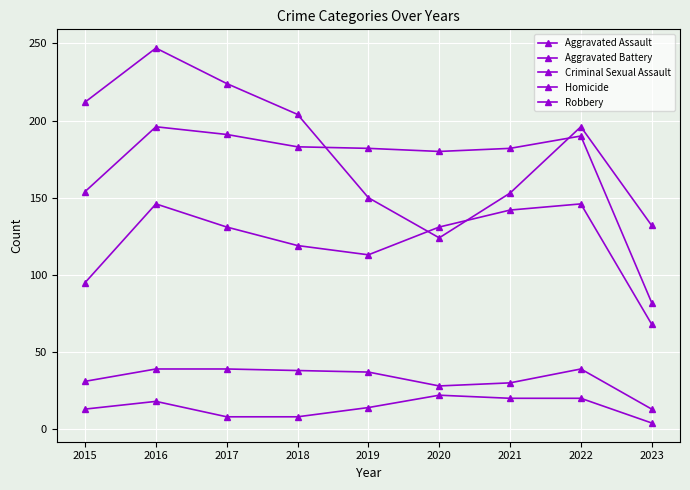

Does the chart have visible grid lines?

Yes